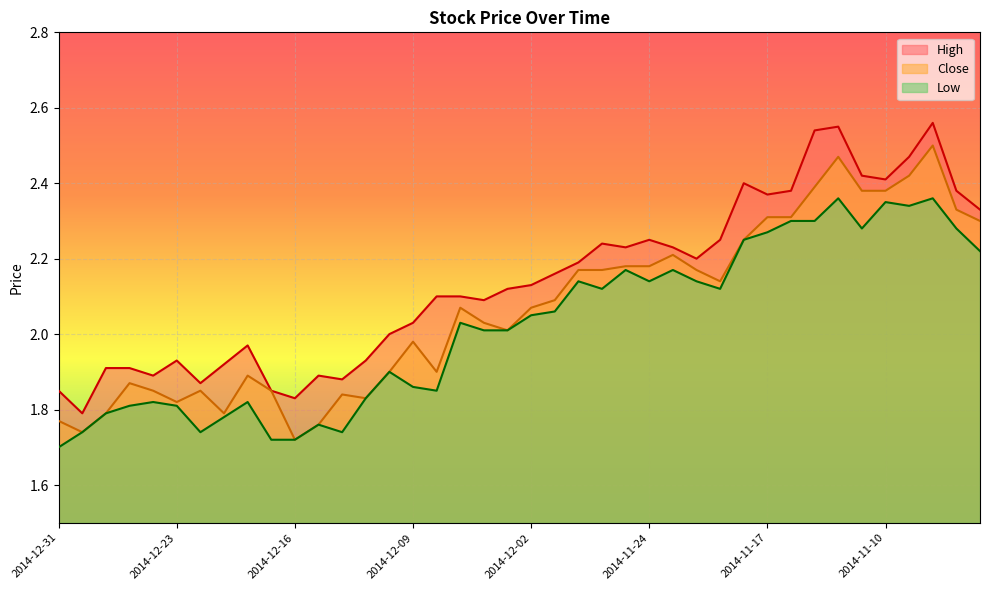

How many data points in Close are above 2?

23